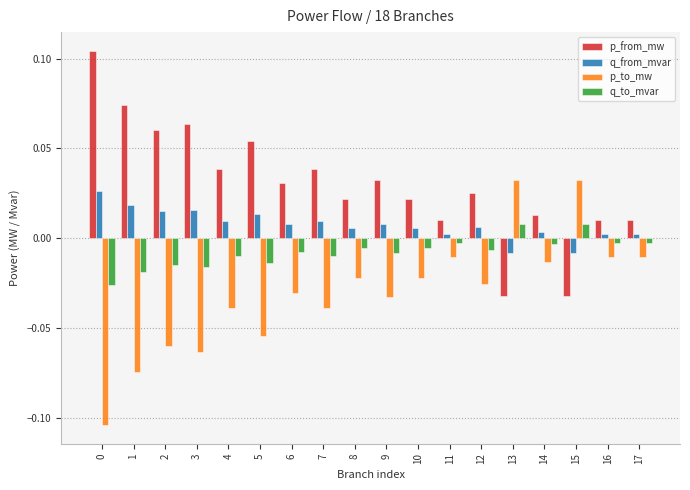

Is the value of p_to_mw at 16 greater than the value of p_from_mw at 13?

Yes